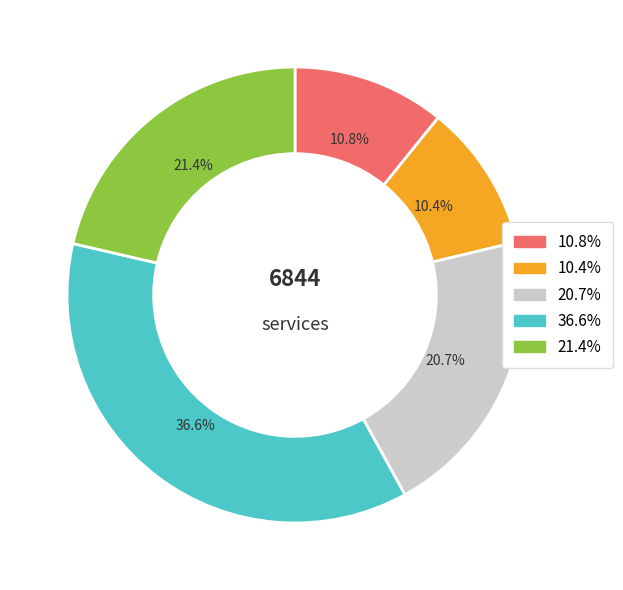

Is there any slice that represents more than half of the pie?

No